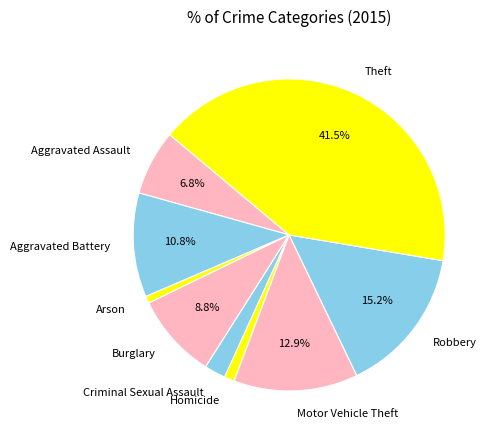

Is there any slice that represents more than half of the pie?

No